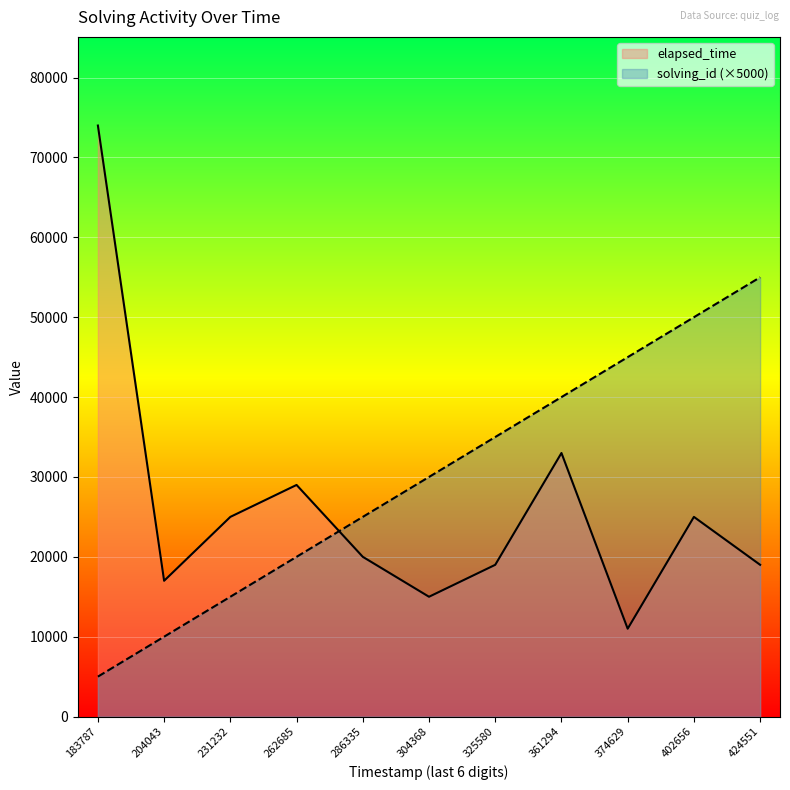

The solving_id (×5000) series shows 9758 at 231232. True or false?

False